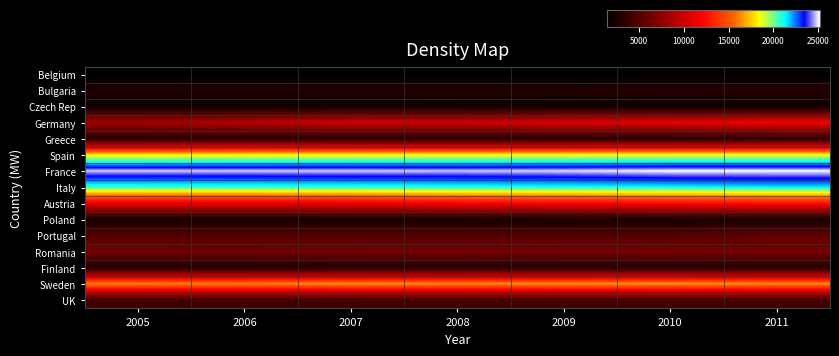

Reading right to left, what are all the values shown in this chart?

Belgium: 2011=1426	2010=1425	2009=1417	2008=1418	2007=1417	2006=1414	2005=1412
Bulgaria: 2011=3108	2010=3048	2009=3001	2008=2984	2007=2876	2006=2848	2005=2848
Czech Rep: 2011=2023	2010=2023	2009=2023	2008=2023	2007=2020	2006=2012	2005=2012
Germany: 2011=11518	2010=10981	2009=10589	2008=9948	2007=10000	2006=8928	2005=8277
Greece: 2011=3224	2010=3018	2009=3018	2008=3176	2007=3150	2006=3134	2005=3106
Spain: 2011=18540	2010=18535	2009=18505	2008=18451	2007=18372	2006=18318	2005=18220
France: 2011=25170	2010=25170	2009=24928	2008=24809	2007=24866	2006=24843	2005=24836
Italy: 2011=21568	2010=21348	2009=21195	2008=21090	2007=20929	2006=20870	2005=20794
Austria: 2011=12676	2010=12381	2009=12114	2008=11930	2007=11474	2006=11314	2005=11291
Poland: 2011=2345	2010=2341	2009=2337	2008=2334	2007=2327	2006=2330	2005=2320
Portugal: 2011=5545	2010=5087	2009=5074	2008=5047	2007=5047	2006=5060	2005=5028
Romania: 2011=6411	2010=6391	2009=6368	2008=6302	2007=6289	2006=6247	2005=6266
Finland: 2011=2961	2010=2960	2009=2950	2008=2927	2007=2907	2006=2867	2005=2840
Sweden: 2011=16475	2010=16729	2009=16649	2008=16434	2007=16634	2006=16268	2005=16342
UK: 2011=4215	2010=4197	2009=4203	2008=4201	2007=4103	2006=4088	2005=4131